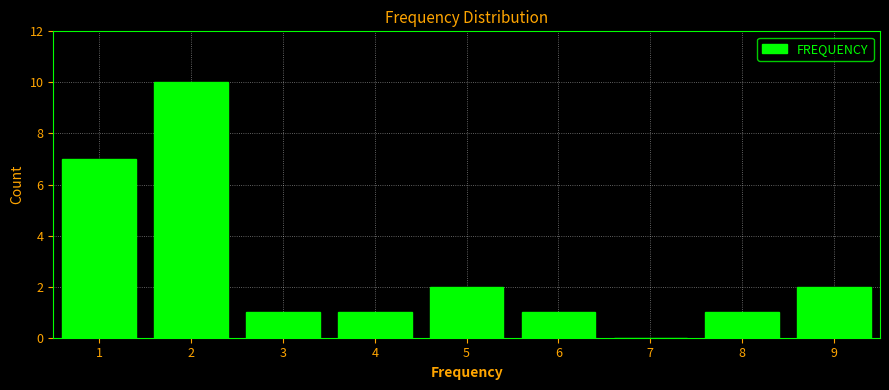

Reading right to left, transcribe all the data shown in this chart.

9=2	8=1	7=0	6=1	5=2	4=1	3=1	2=10	1=7